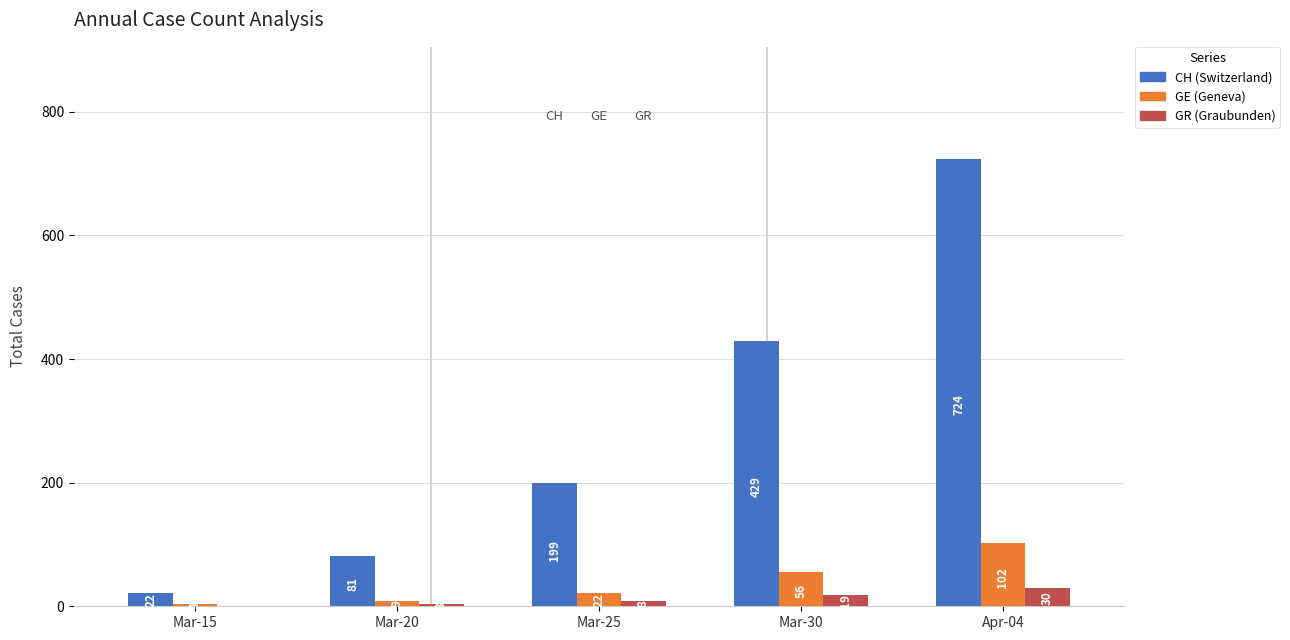

What are all the series names shown in the legend?

CH (Switzerland), GE (Geneva), GR (Graubunden)